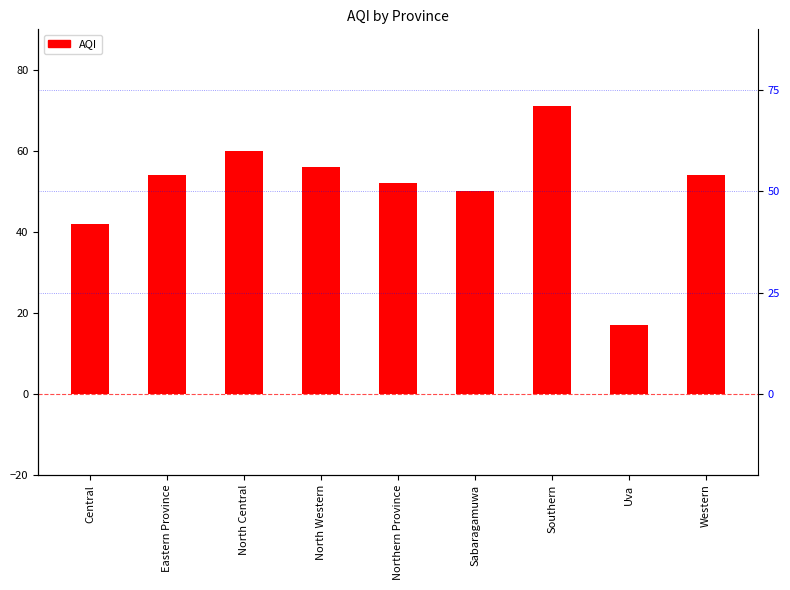

What is the sum of the values at Southern and North Western?

127